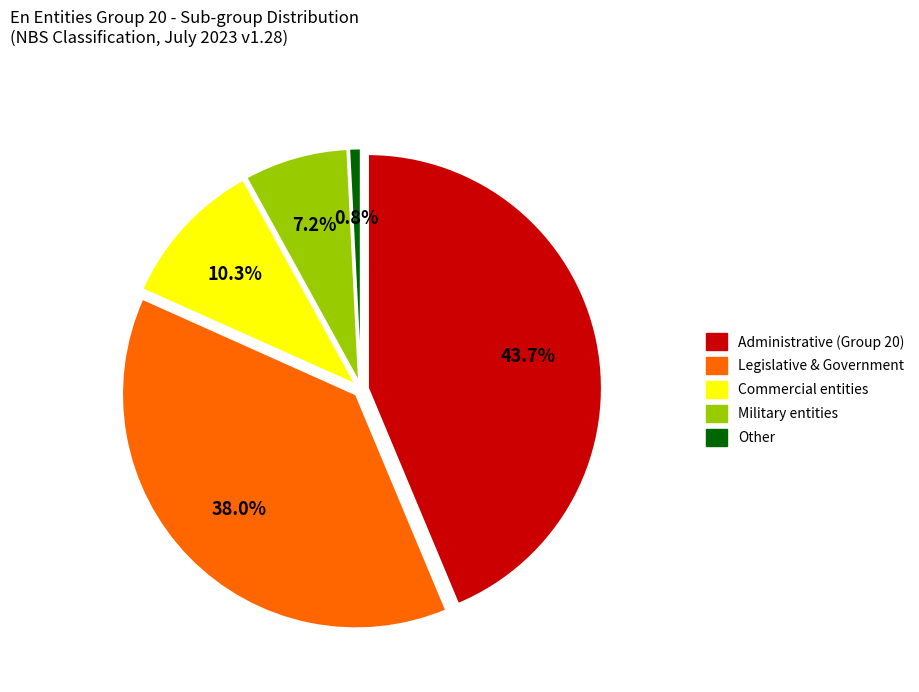

Which category has the biggest portion of the pie?

Administrative (Group 20)